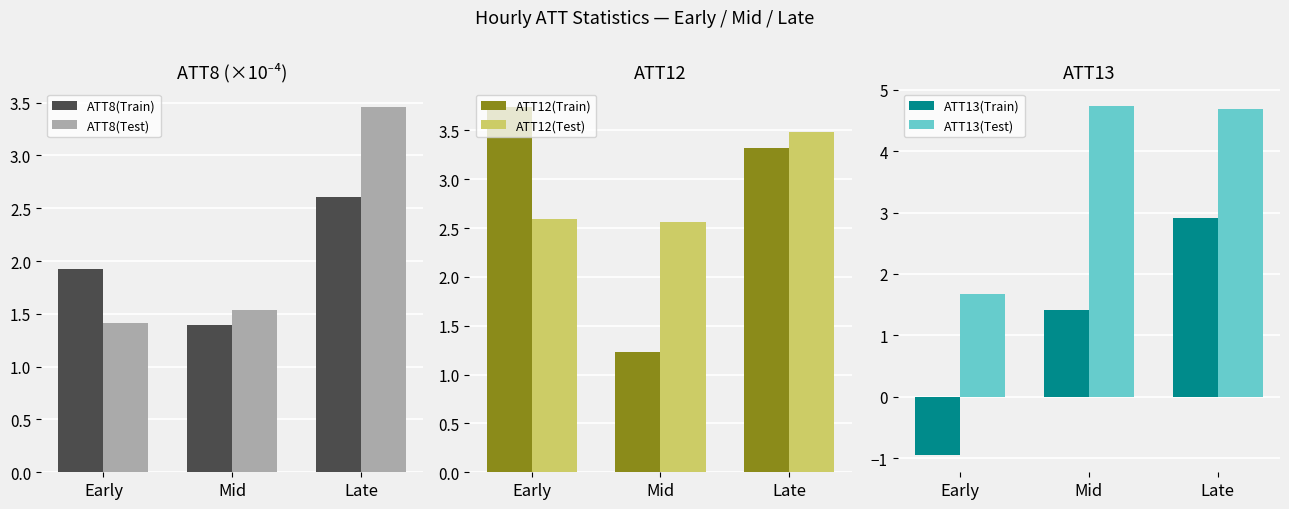

What is the total value across all series at Mid?

12.9